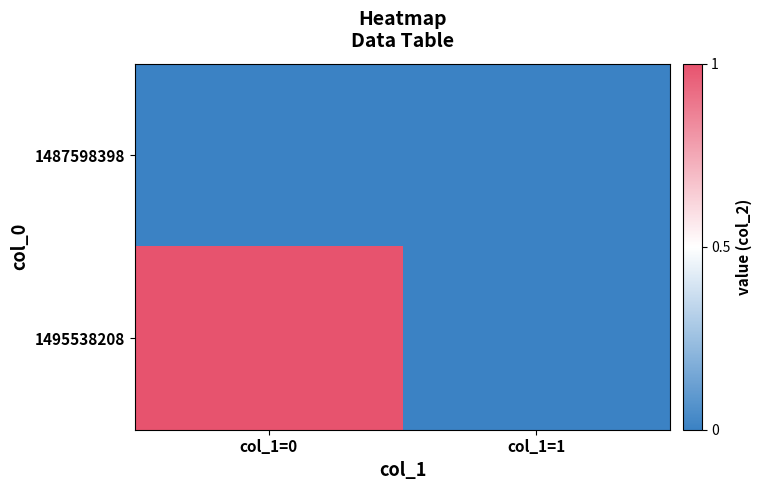

Count the number of data series in this chart.

2